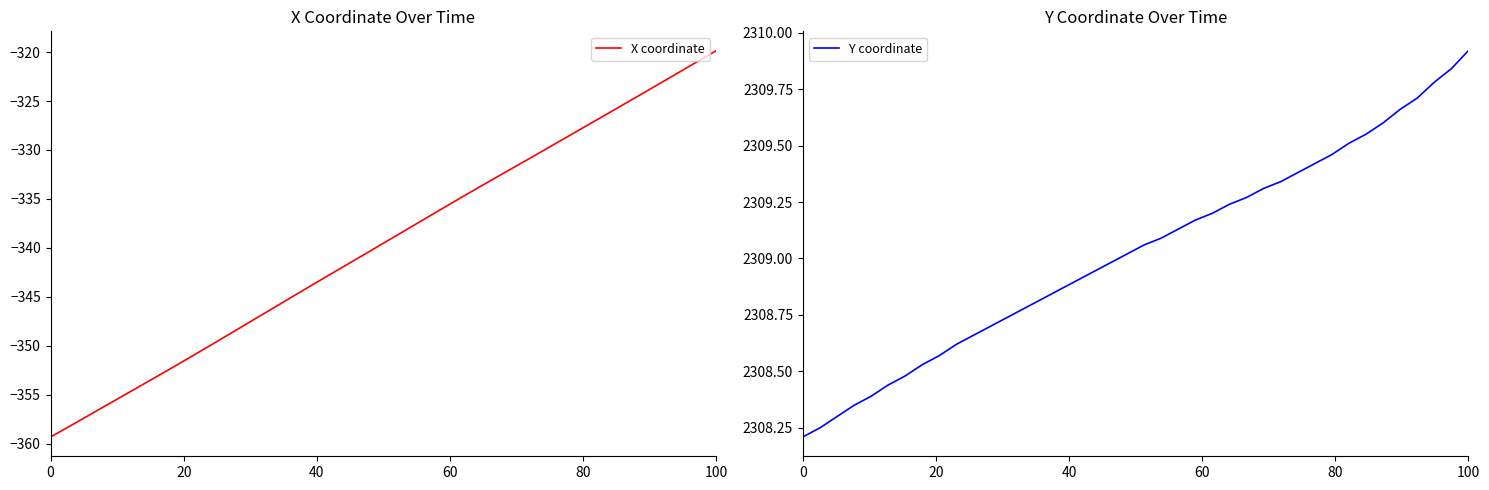

What is the value of the X coordinate point at the 31st from the left?

-328.9